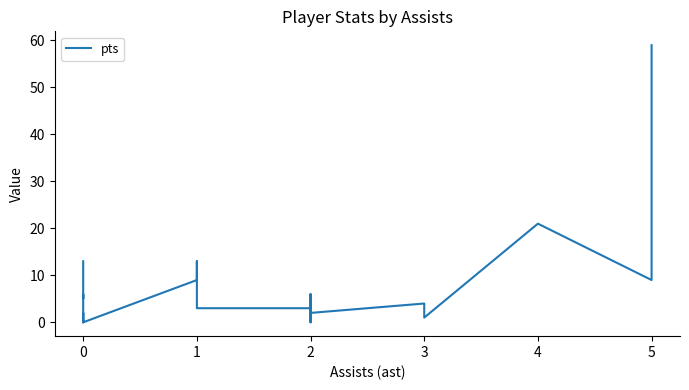

What is the average value?

8